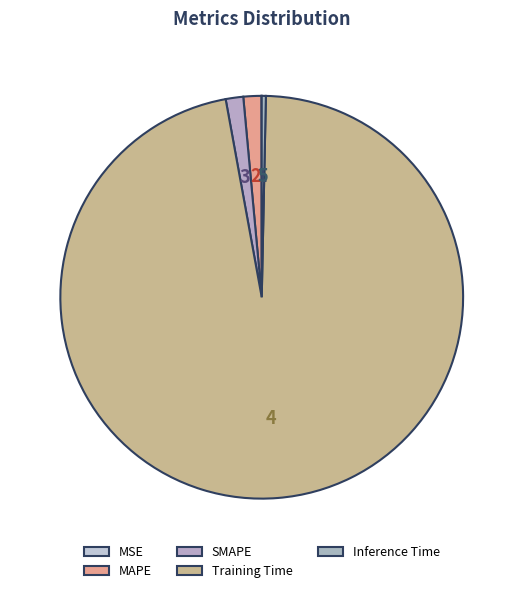

To the nearest percent, what portion does SMAPE represent?

1%